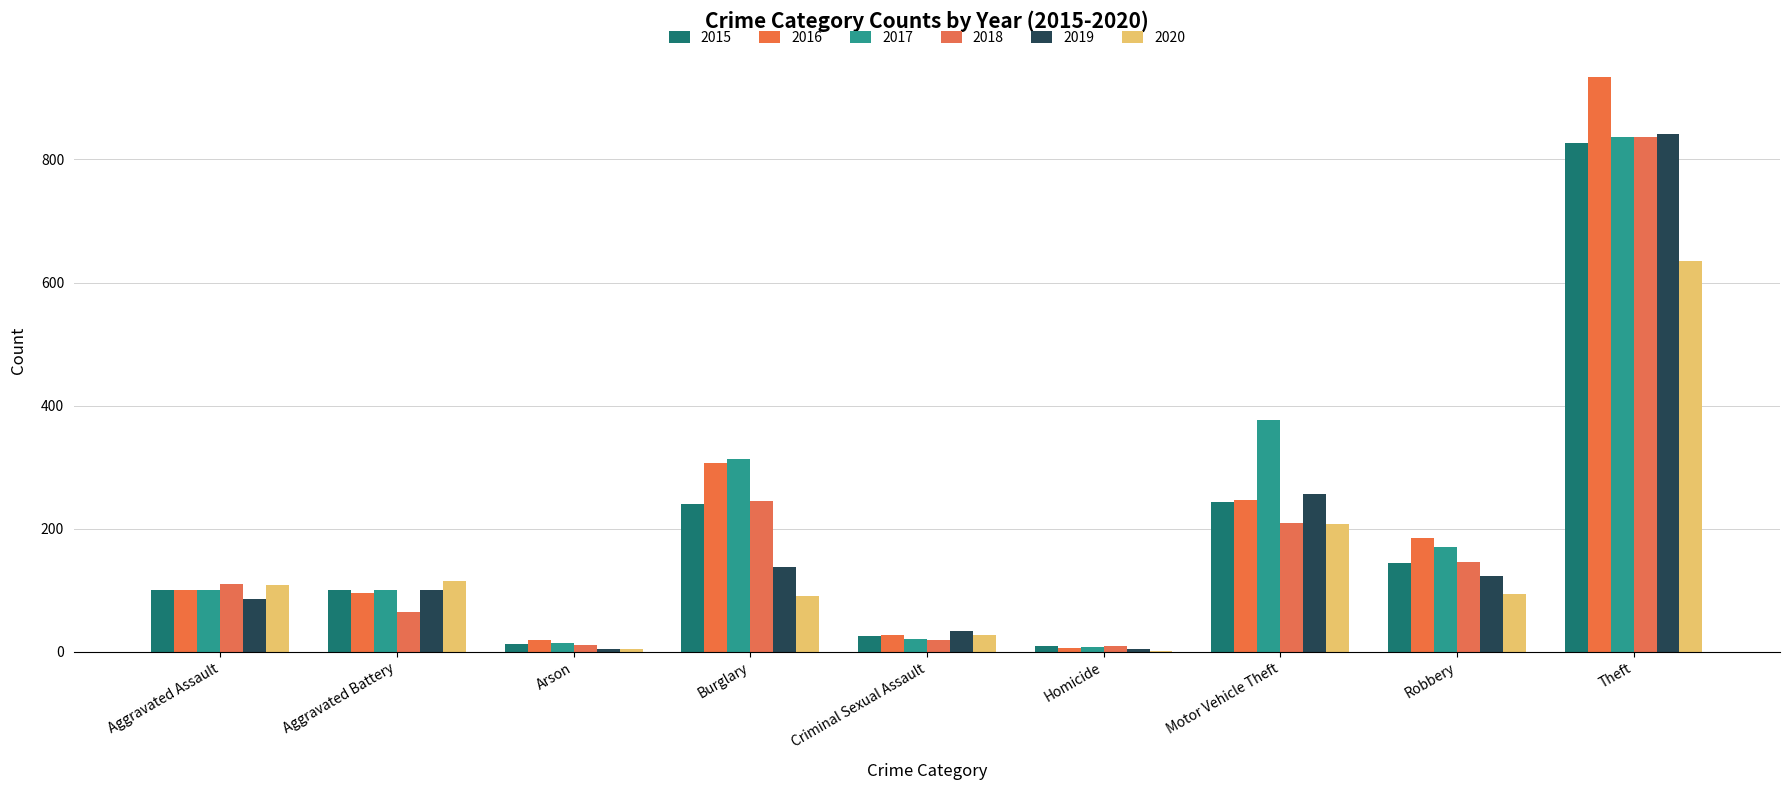

Are the bars horizontal?

No